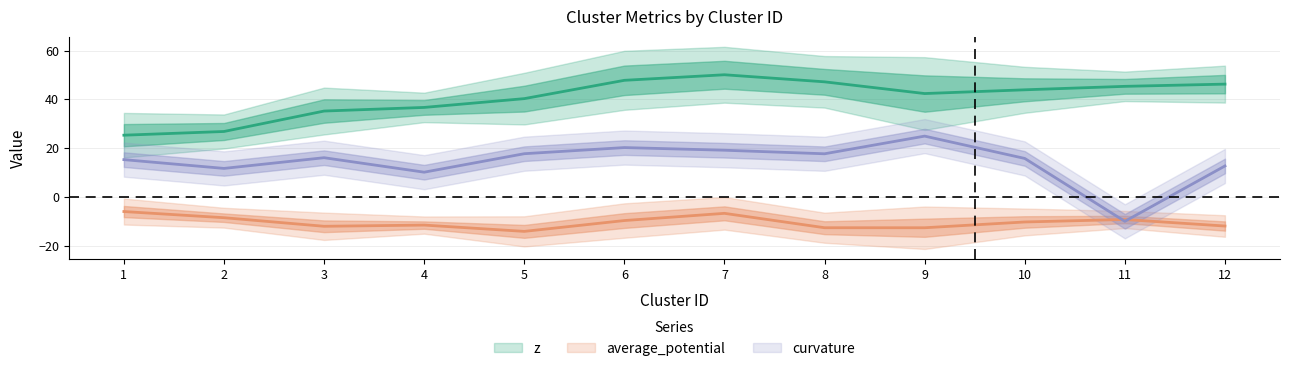

True or false: z has more than 0 interior local peaks.

True